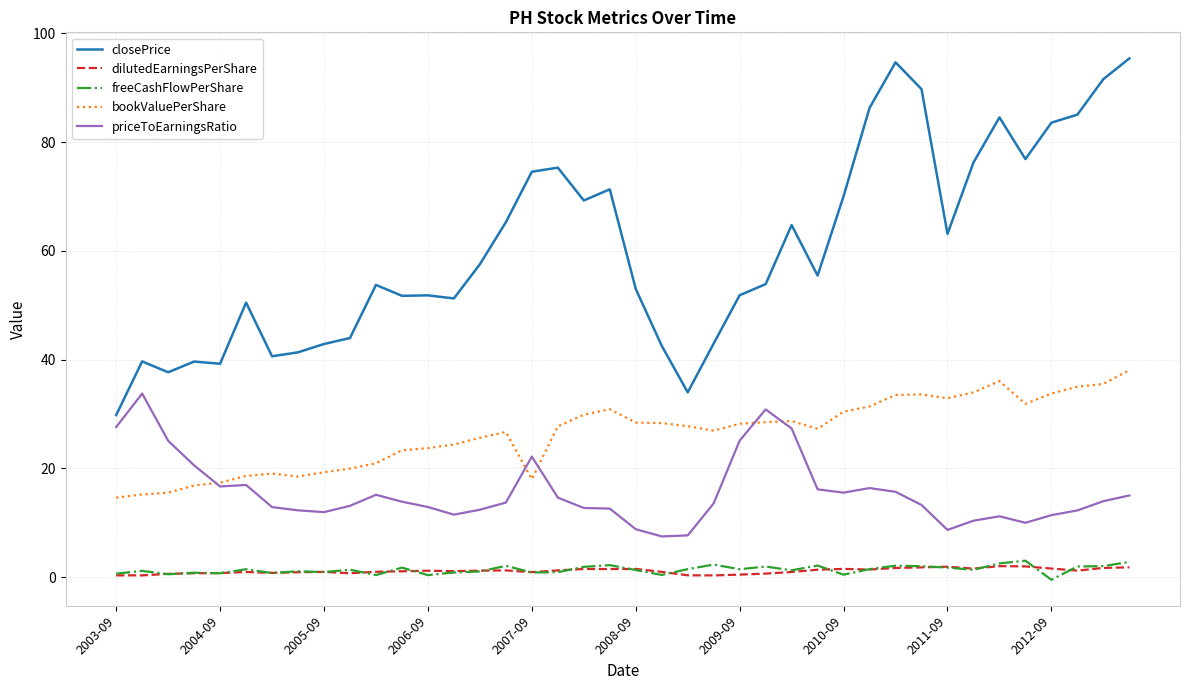

What are all the series names shown in the legend?

closePrice, dilutedEarningsPerShare, freeCashFlowPerShare, bookValuePerShare, priceToEarningsRatio